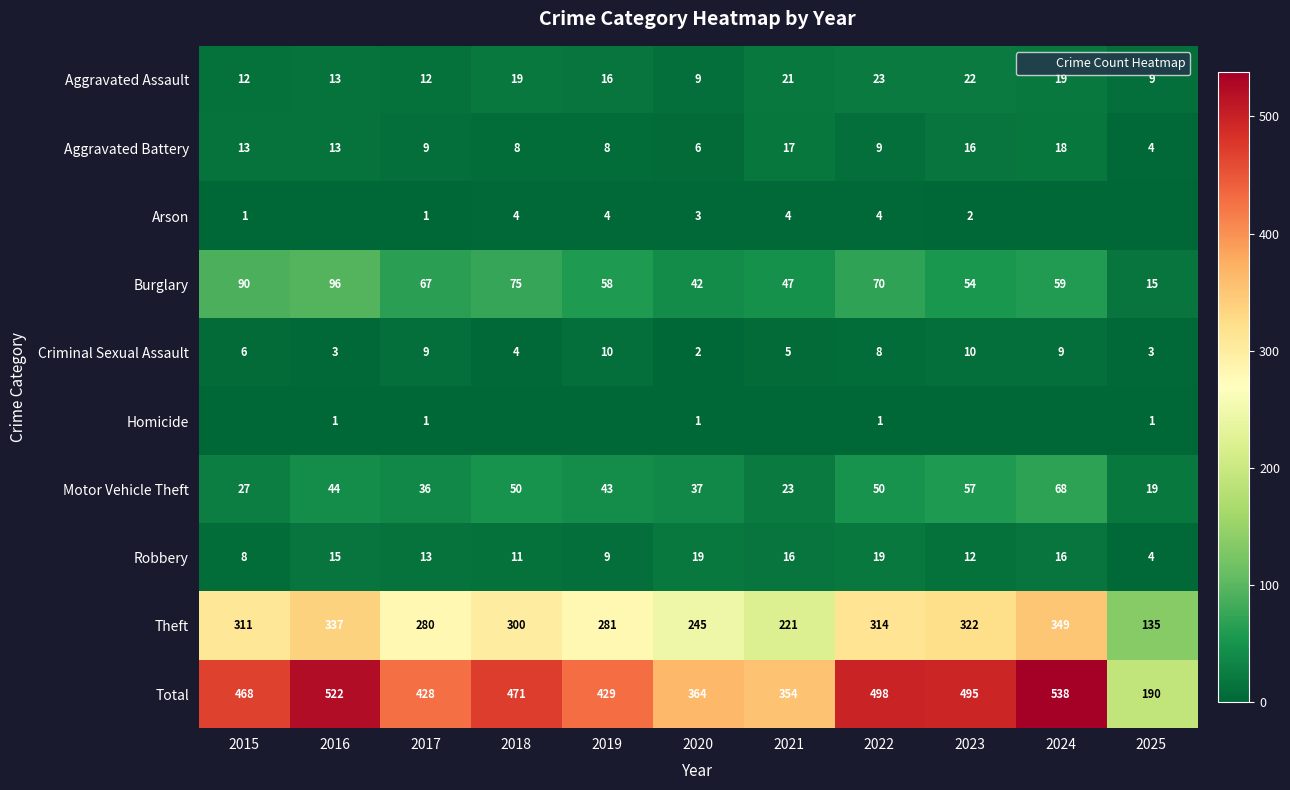

What is the difference between the highest and lowest values at 2022?

497